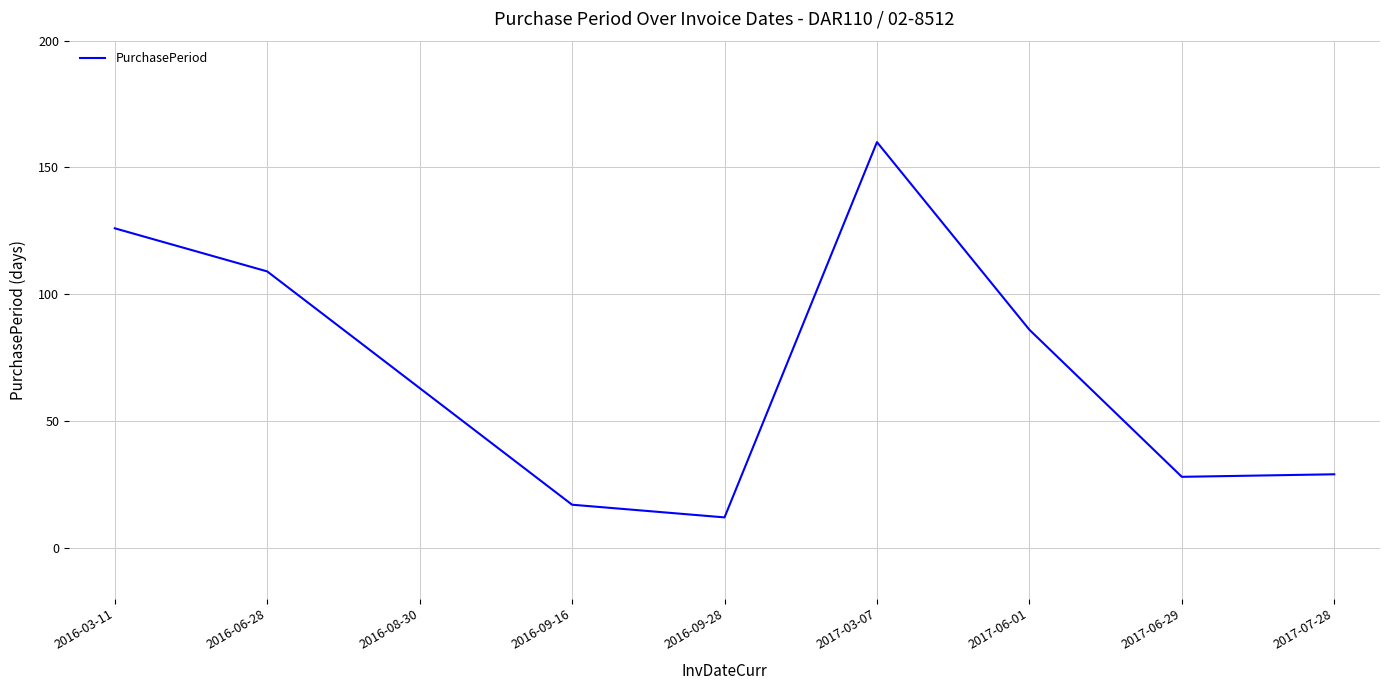

What is the smallest value displayed?

12